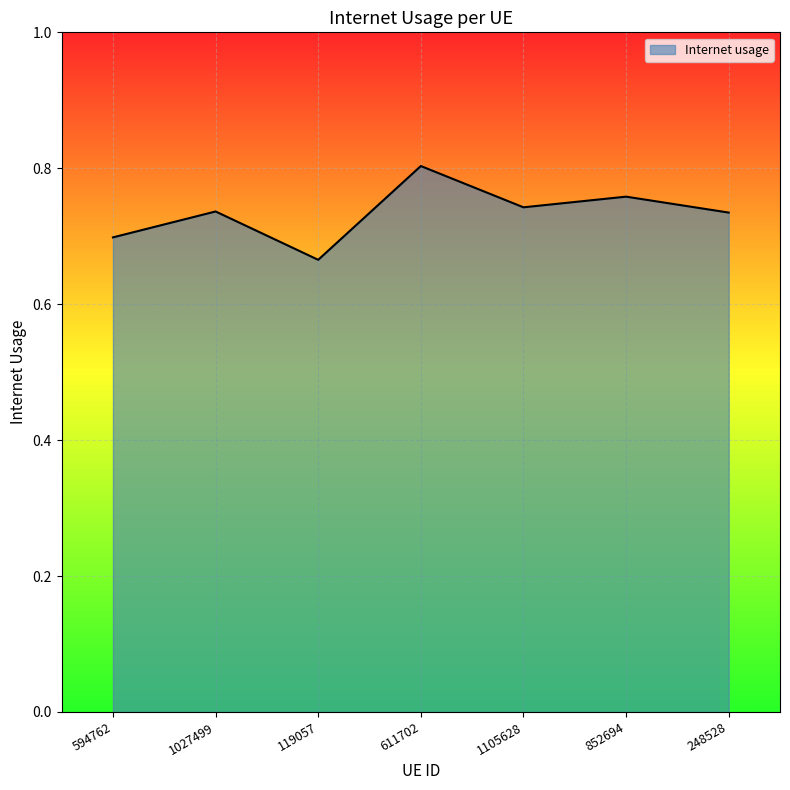

True or false: the data shows 0.7 at 1027499.

True